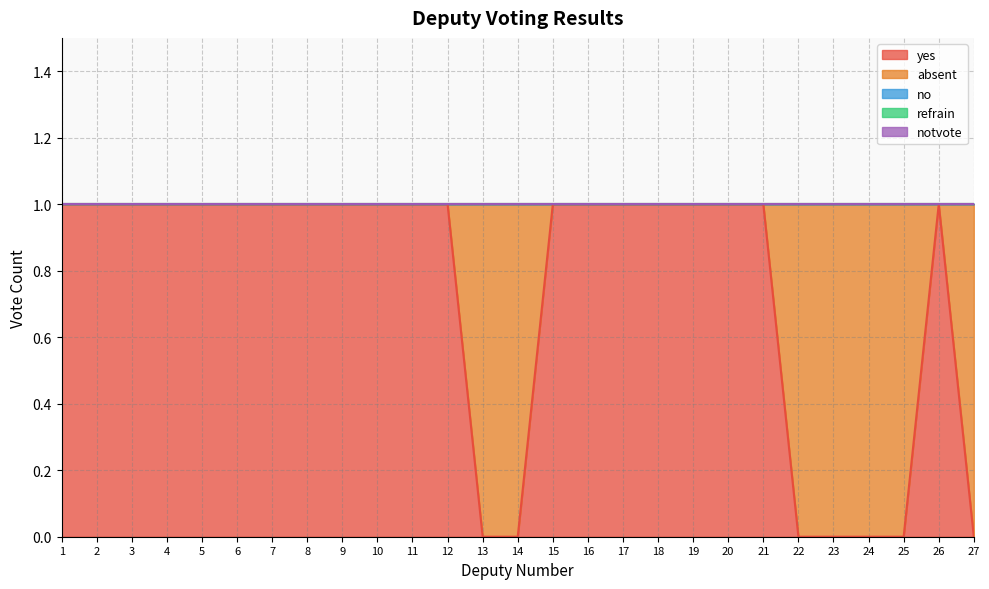

How many series are shown in this chart?

5